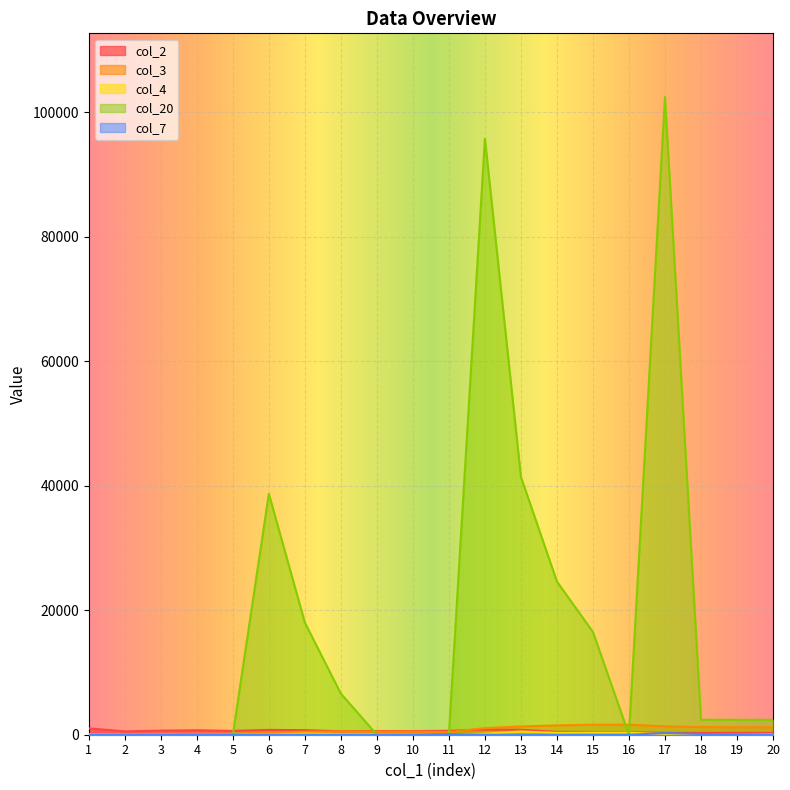

In col_3, how many points are lower than both neighbors (excluding endpoints)?

1